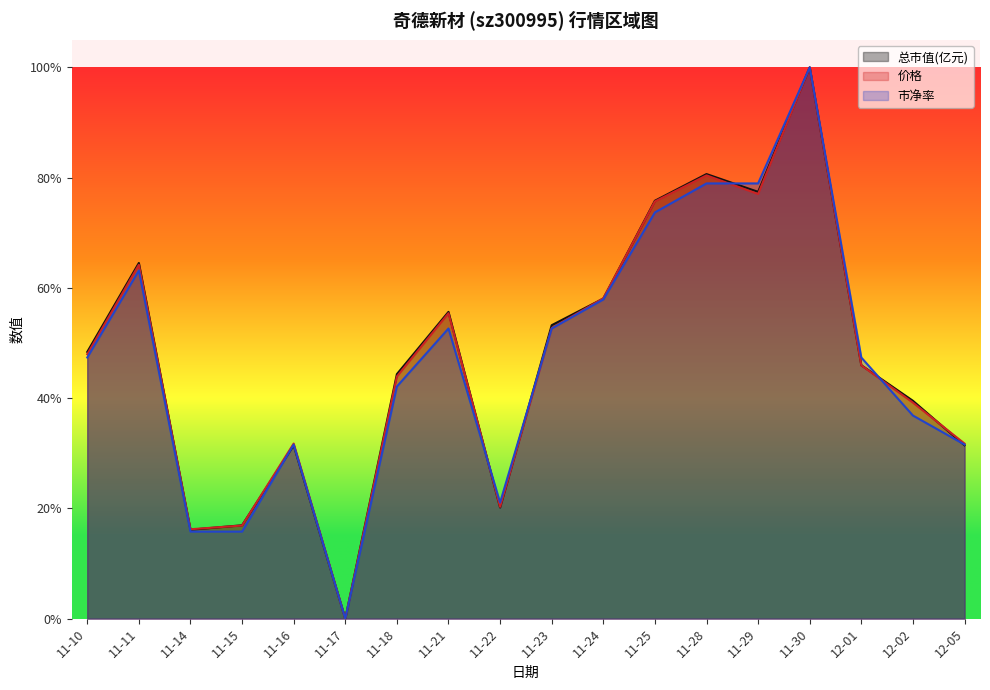

Does the chart have visible grid lines?

No